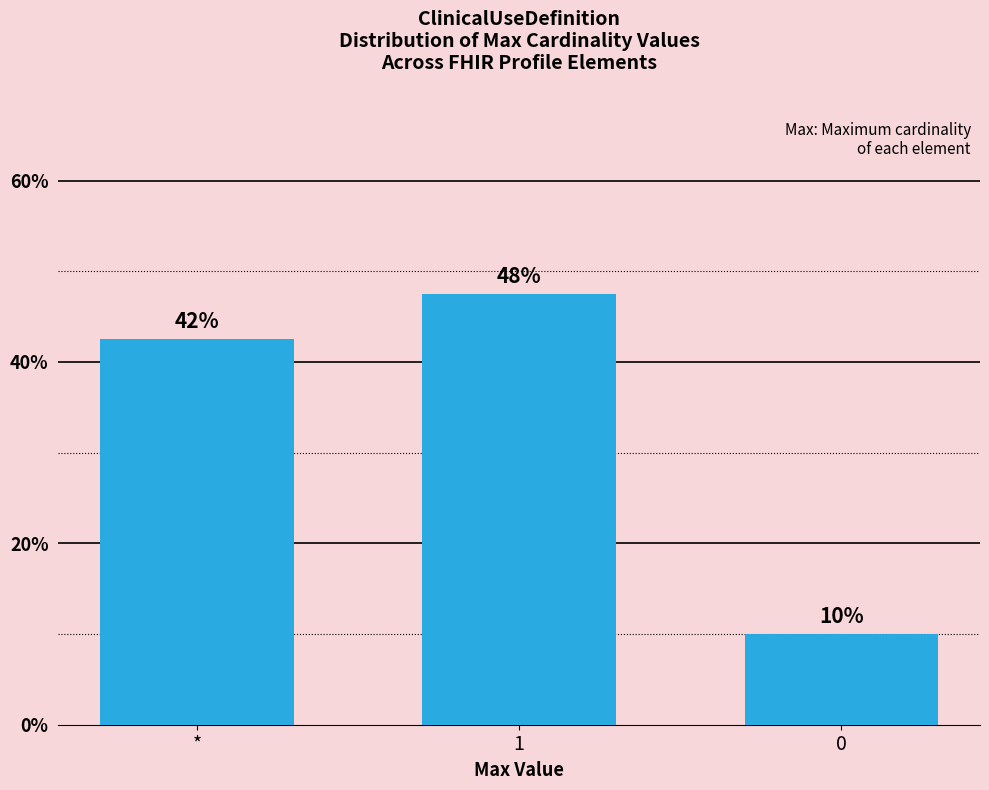

Which category has the highest value across all series?

1